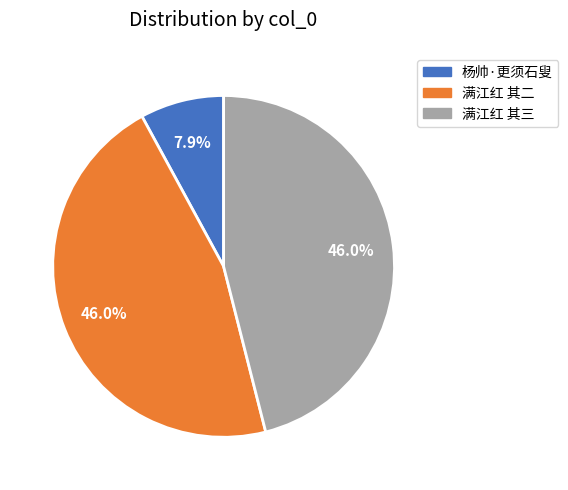

Is there a majority slice in this chart?

No